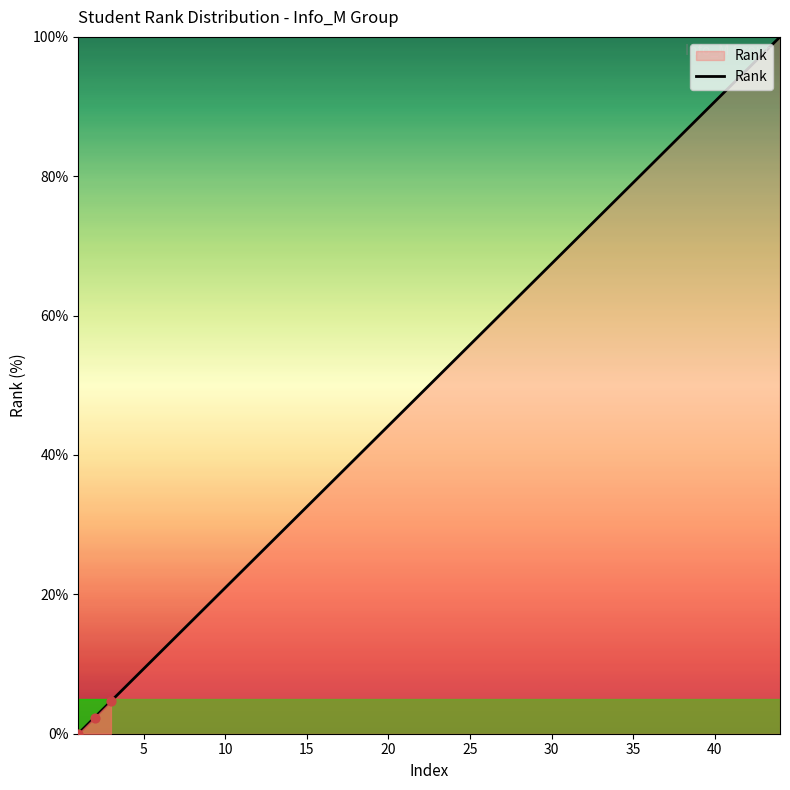

What is the greatest value displayed?

100.0